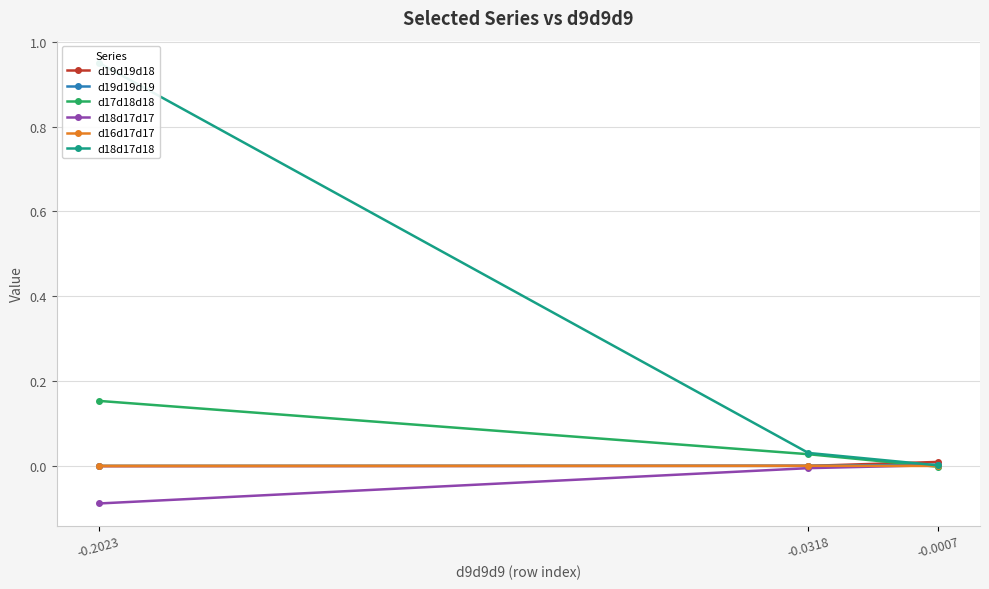

Which series has the largest total across all categories?

d18d17d18